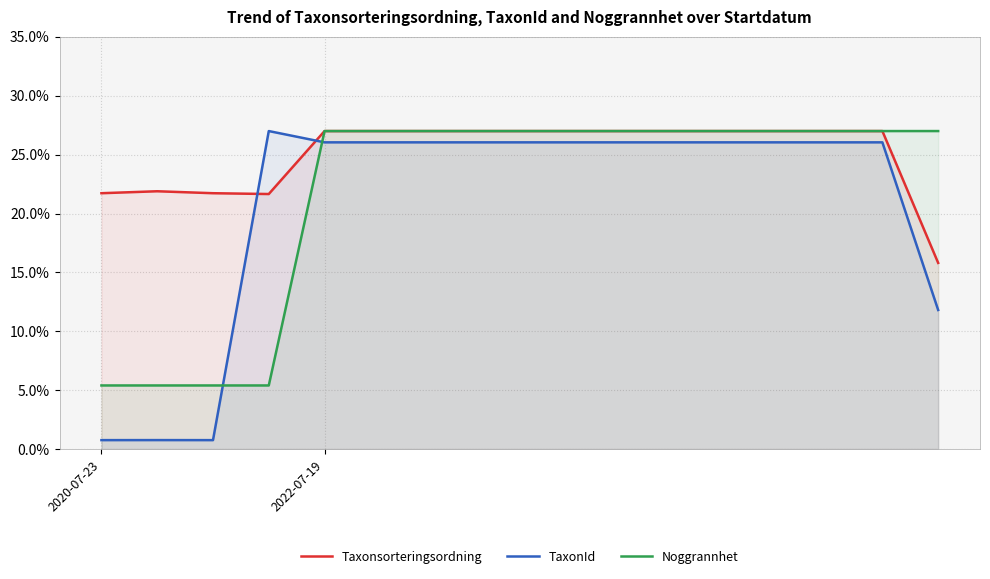

The Taxonsorteringsordning series shows 27.0 at 14. True or false?

True